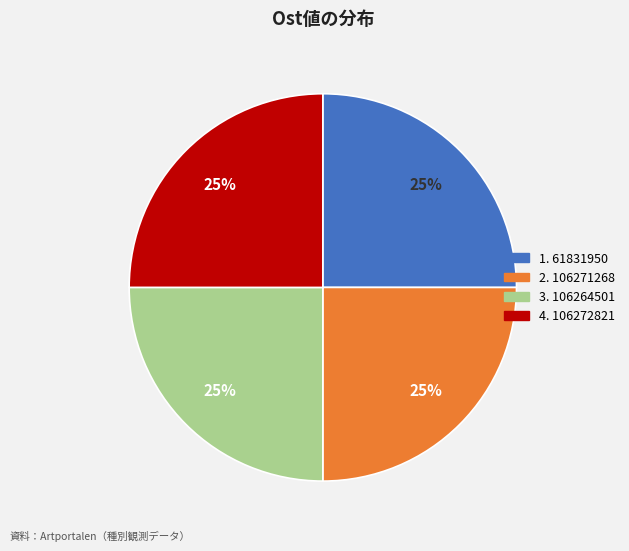

Is there a majority slice in this chart?

No